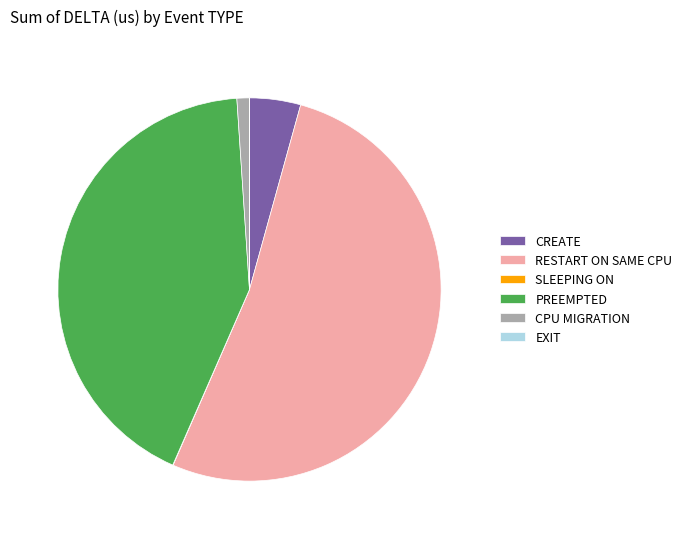

Which slice is the largest?

RESTART ON SAME CPU